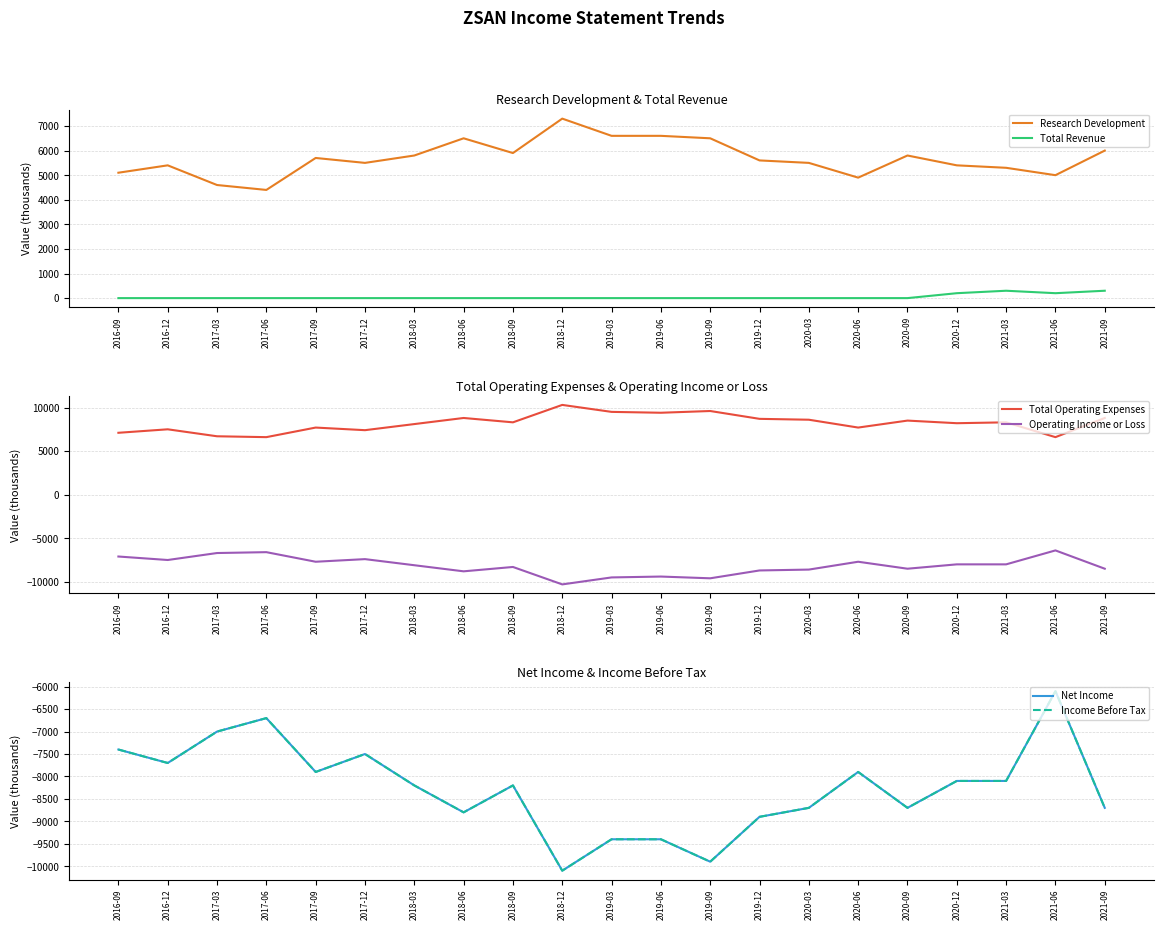

True or false: Total Revenue and Research Development cross at least once.

False